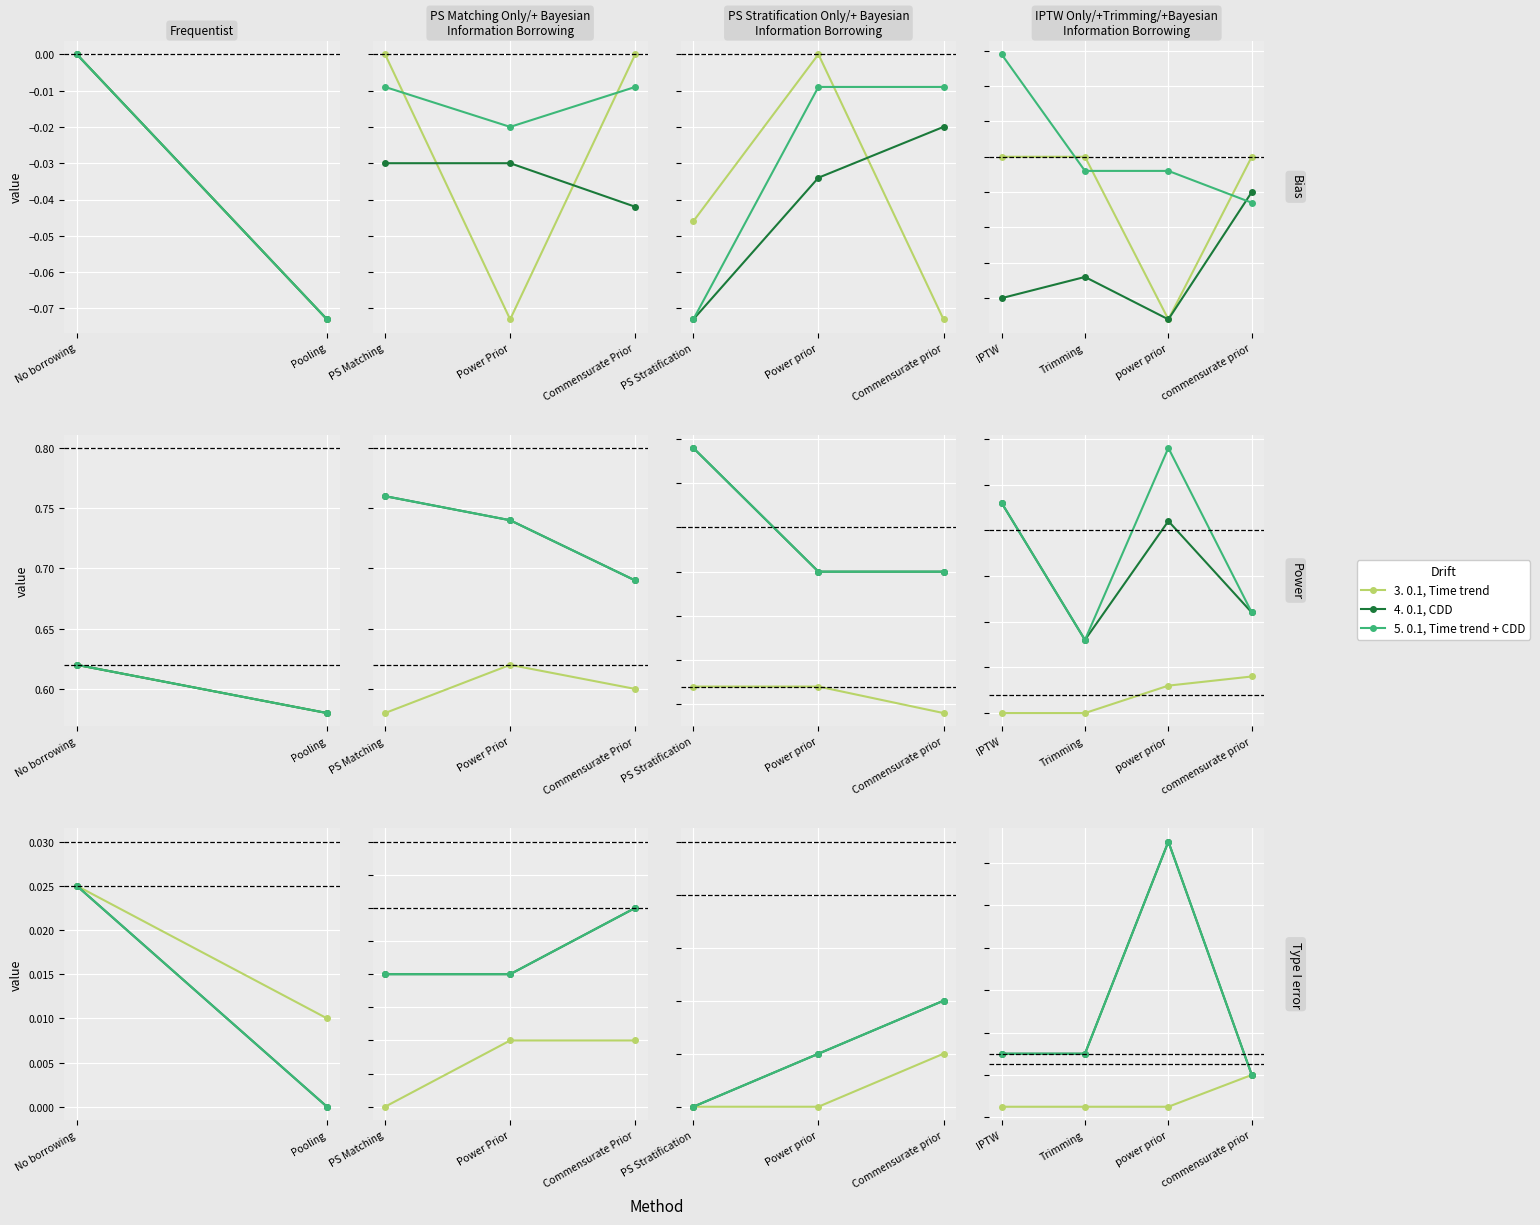

What is the total value across all series at power prior?

0.3